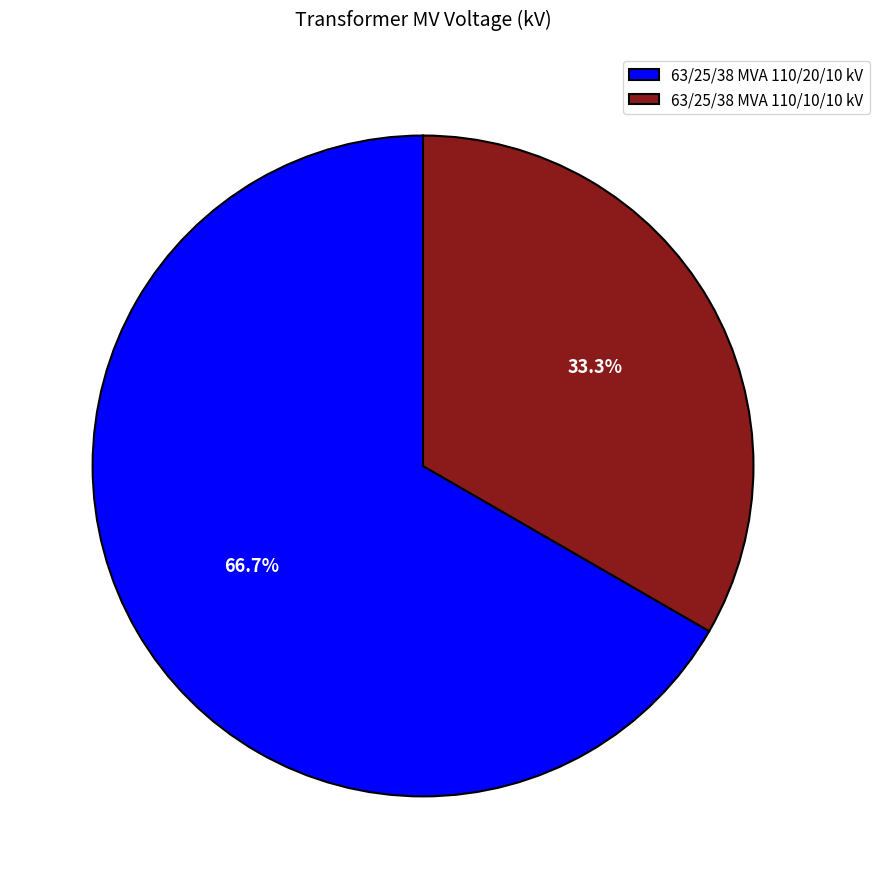

To the nearest percent, what portion does 63/25/38 MVA 110/10/10 kV represent?

33%